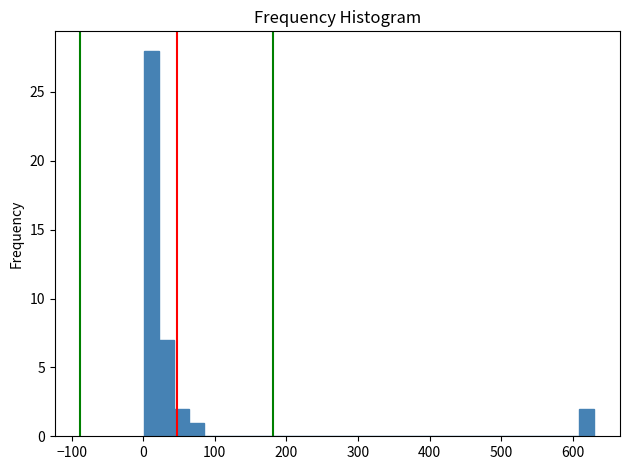

Around what value on the x-axis is the tallest bar? Give the approximate position of its centre, as read against the axis.

10